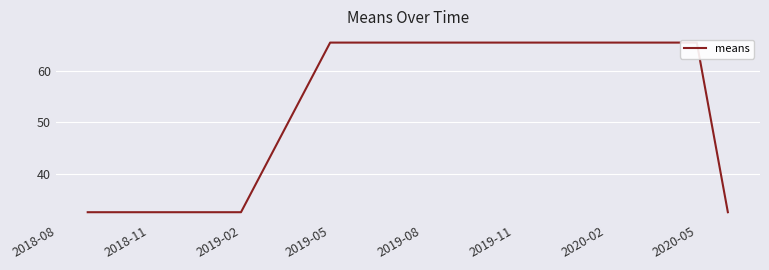

How many categories are shown in the chart?

8